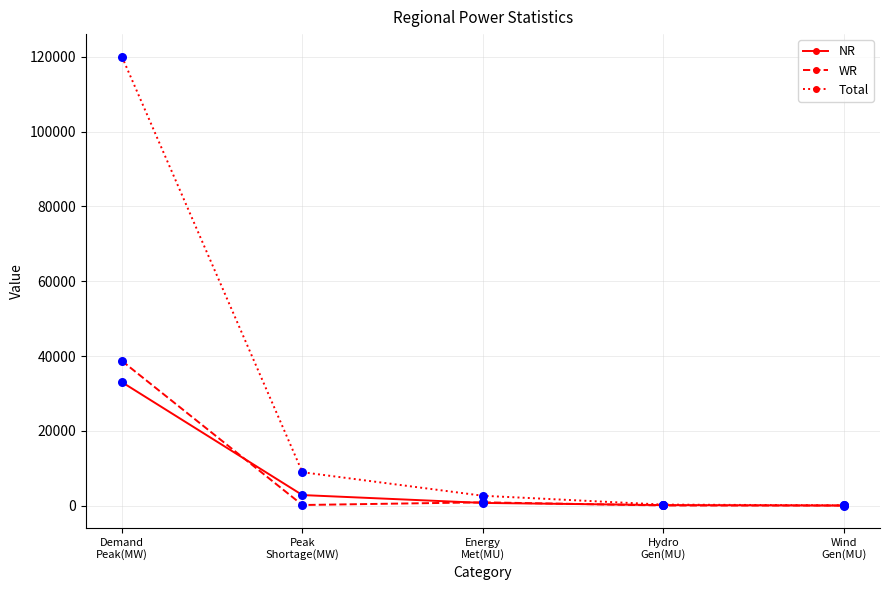

Is the value of Total at Peak
Shortage(MW) greater than the value of NR at Demand
Peak(MW)?

No